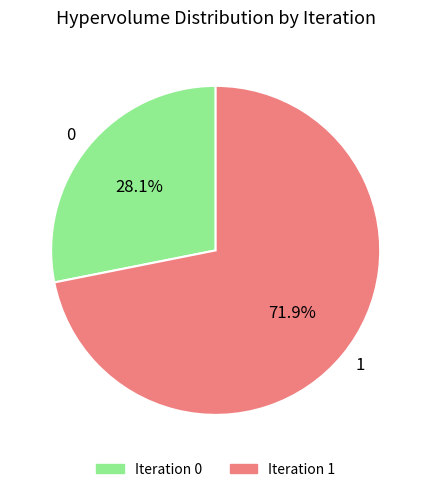

Rank the categories by value from lowest to highest.

0, 1